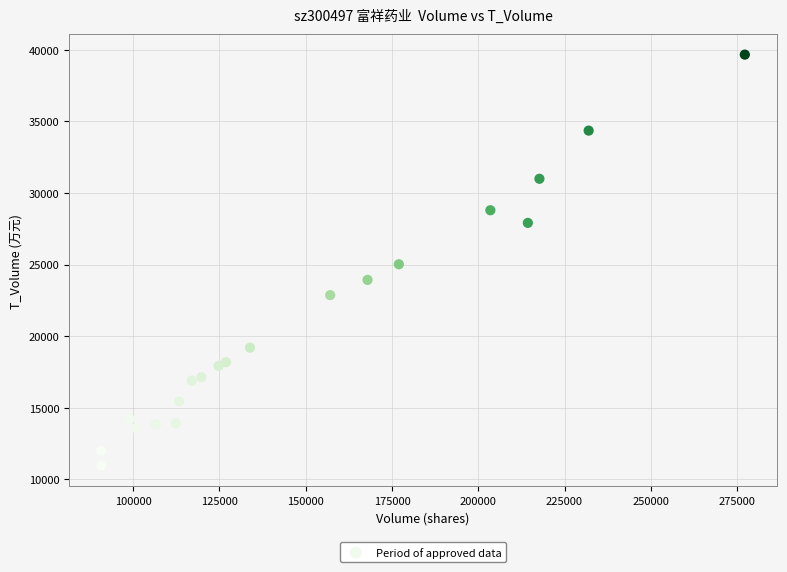

What is the range of Y values (max minus min)?

28720